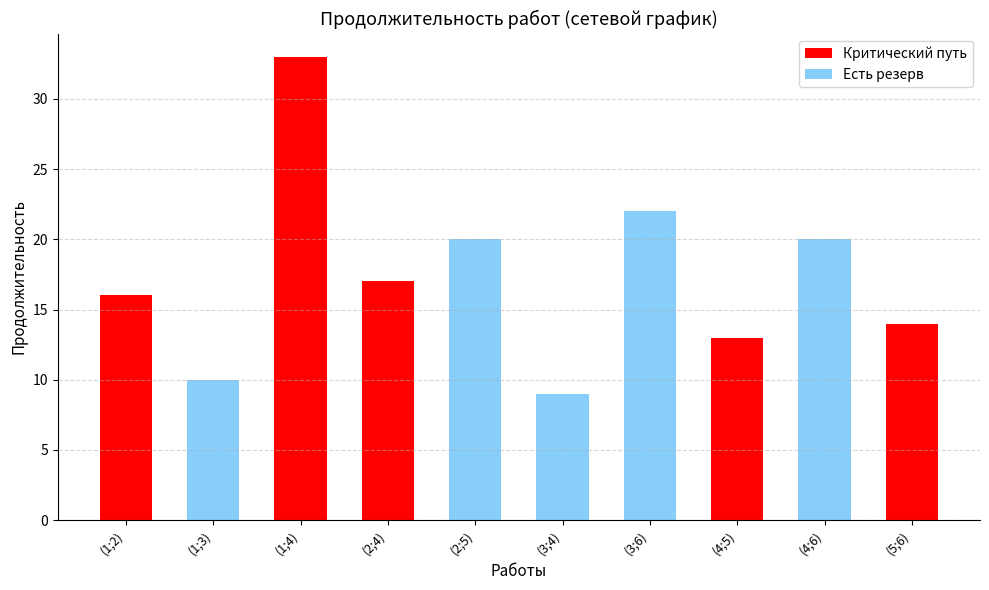

Rank the series at (1;2) from highest to lowest value.

Критический путь, Есть резерв